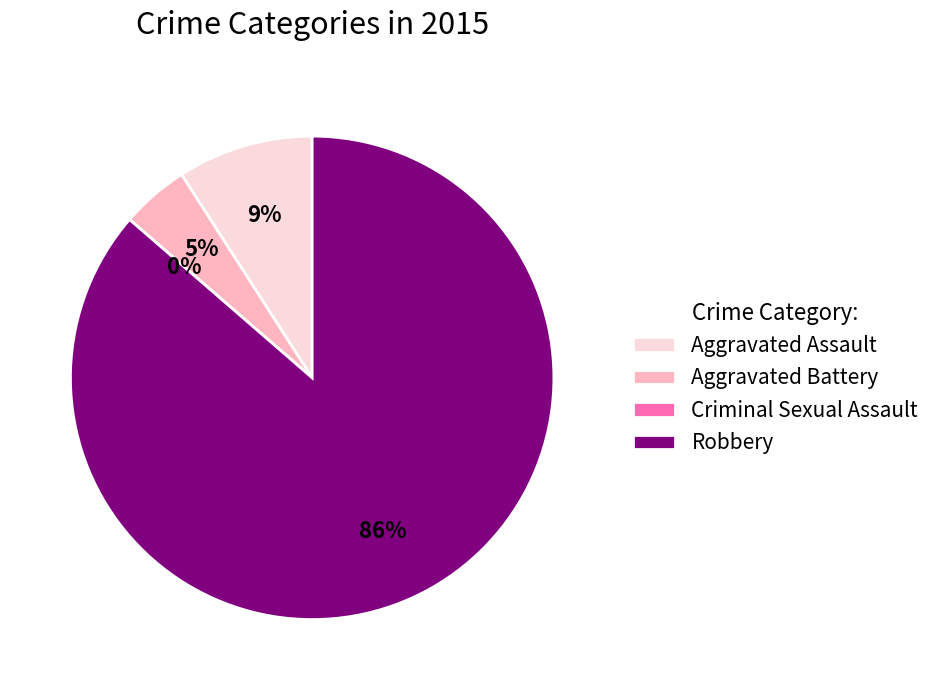

True or false: Aggravated Assault accounts for 9% of the total.

True